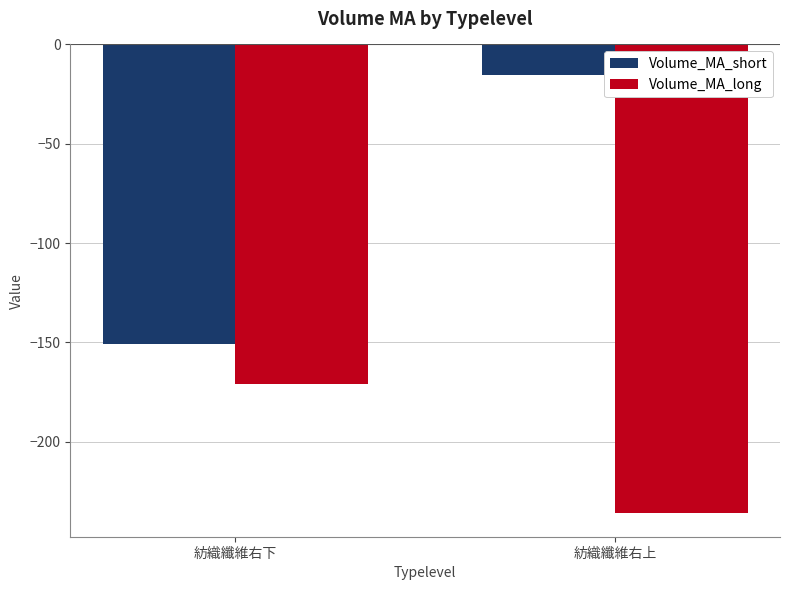

What is the minimum value for Volume_MA_long?

-236.0